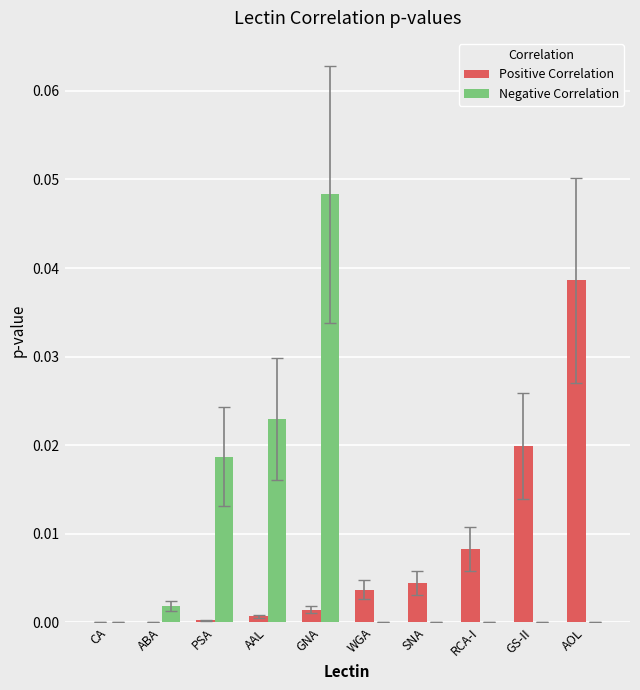

The value of Positive Correlation at AOL is 0.1. True or false?

False